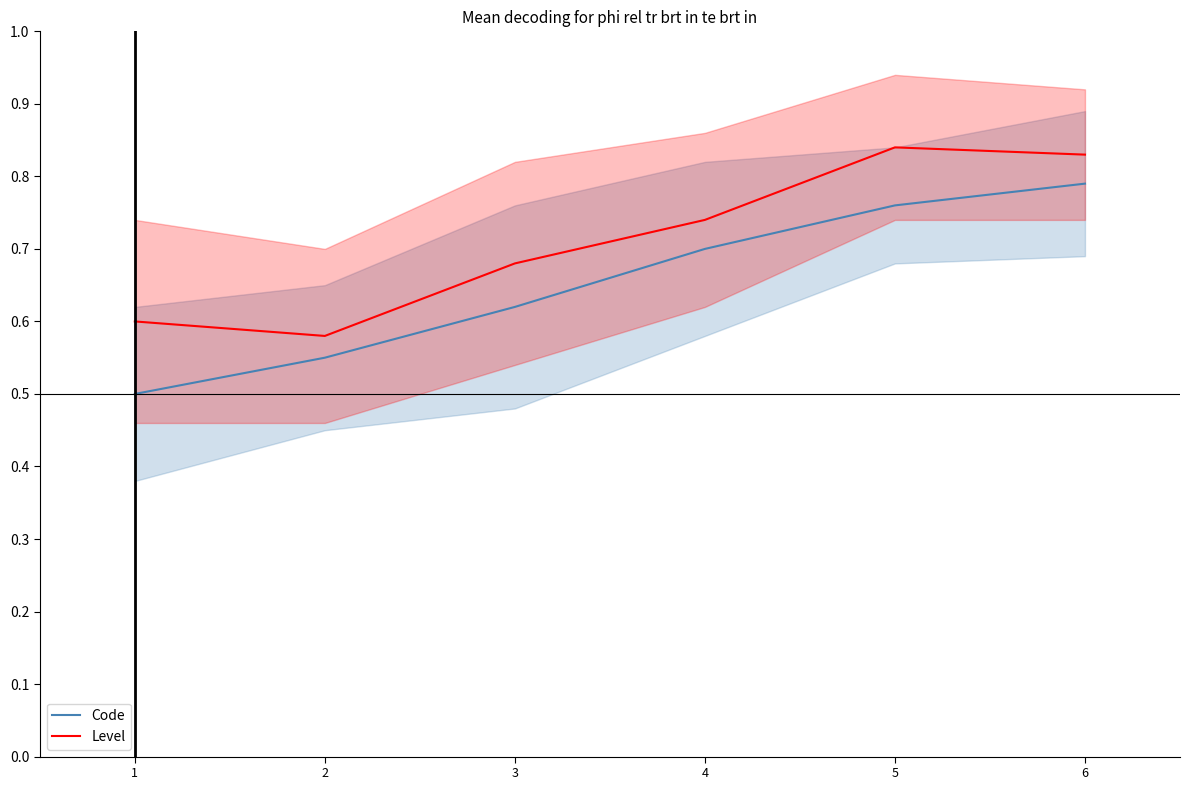

The Level series shows 0.3 at 3. True or false?

False